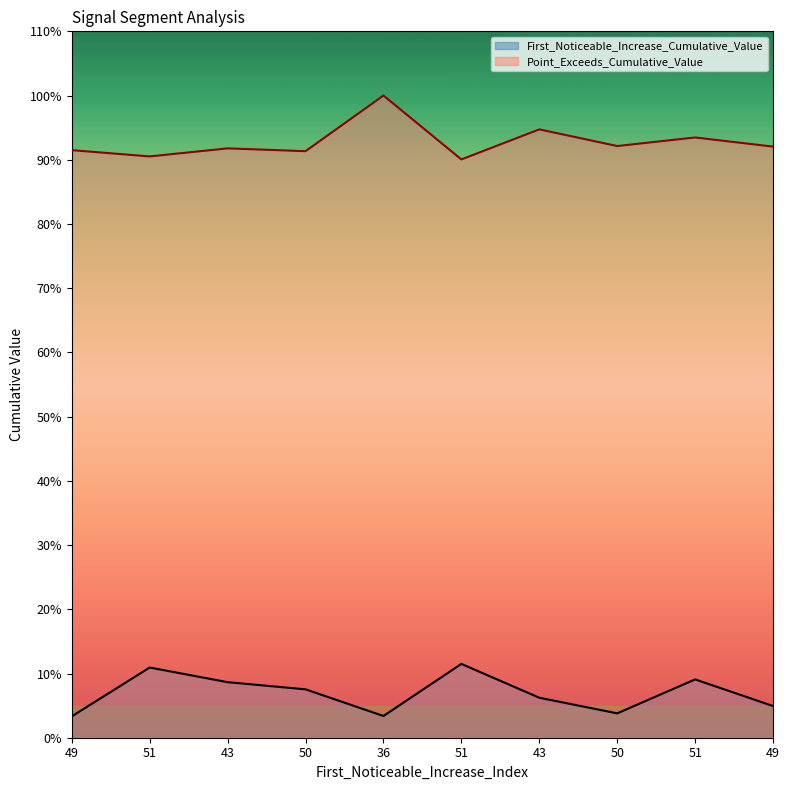

True or false: Point_Exceeds_Cumulative_Value has more than 0 points higher than both neighbors.

True